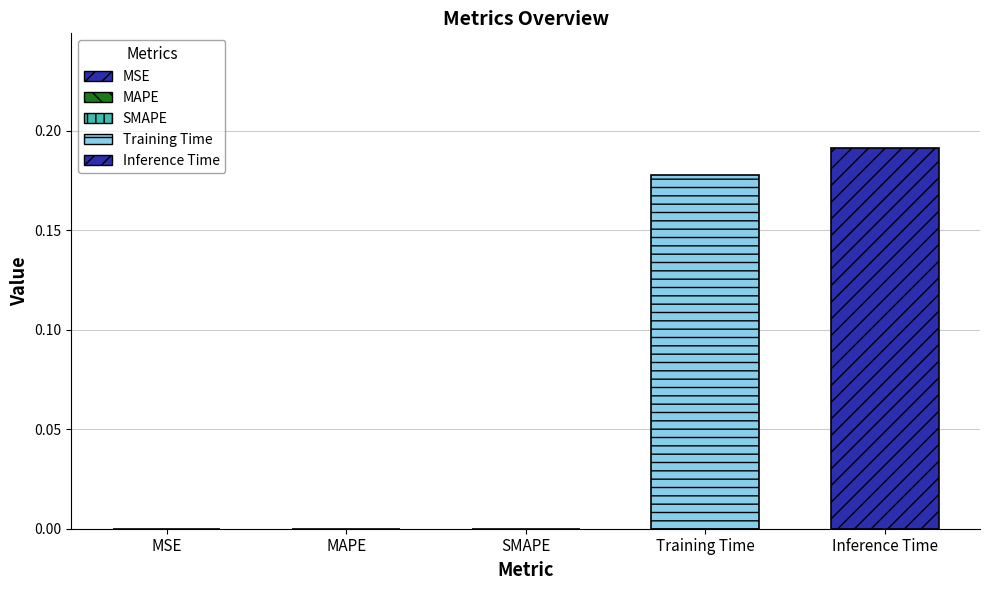

Count the number of data series in this chart.

2